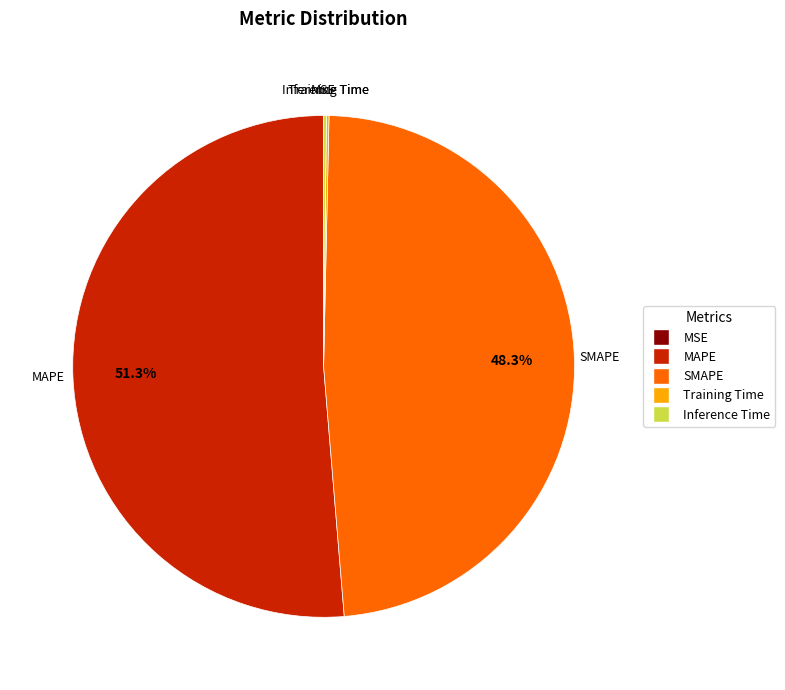

What percentage is the MAPE slice, to the nearest percent?

51%